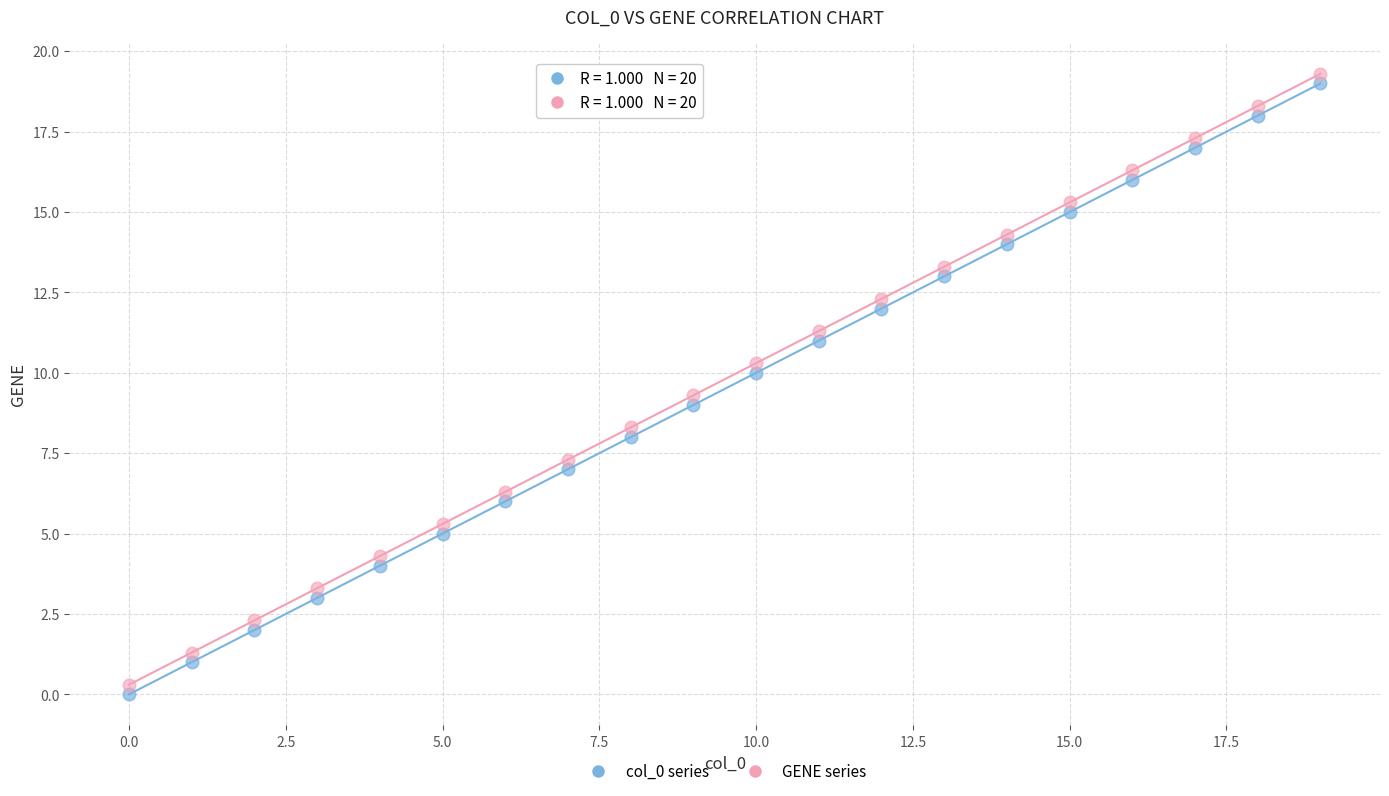

Across all data points, what is the range of Y values (max minus min)?

19.3